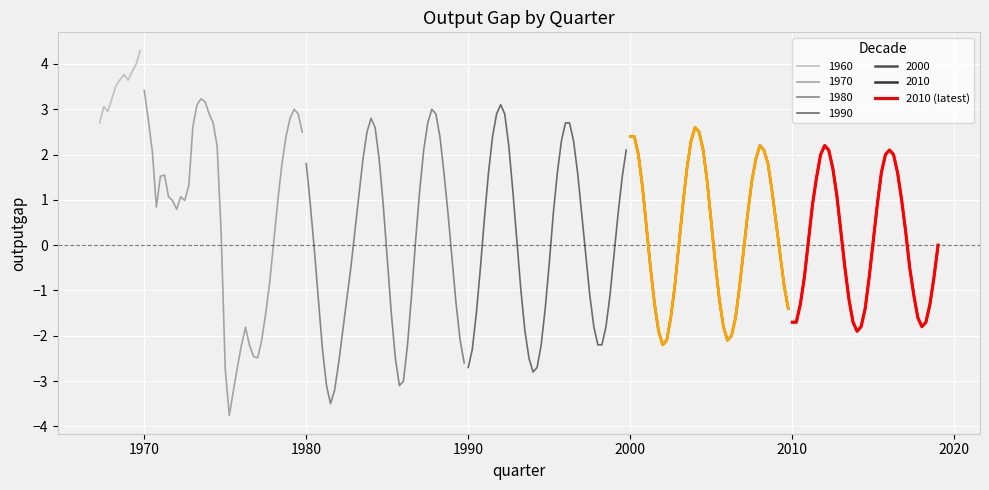

How many points are higher than both their immediate neighbors (excluding endpoints)?

2